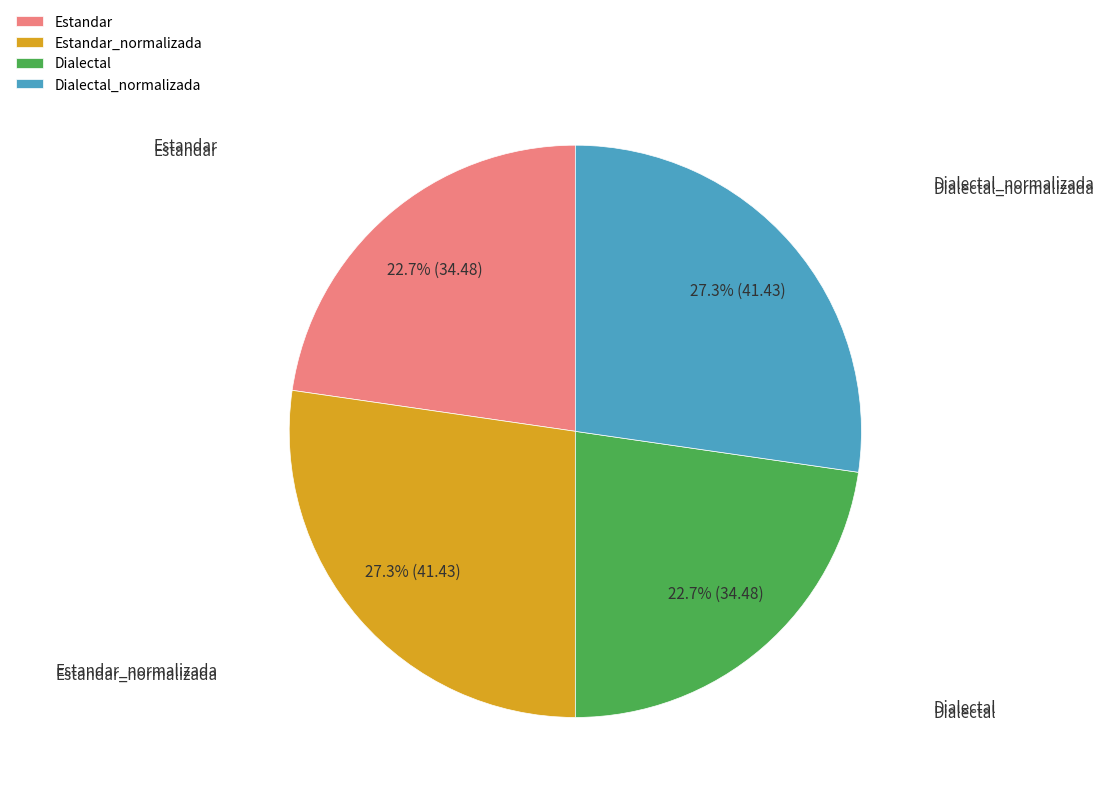

Is there a majority slice in this chart?

No